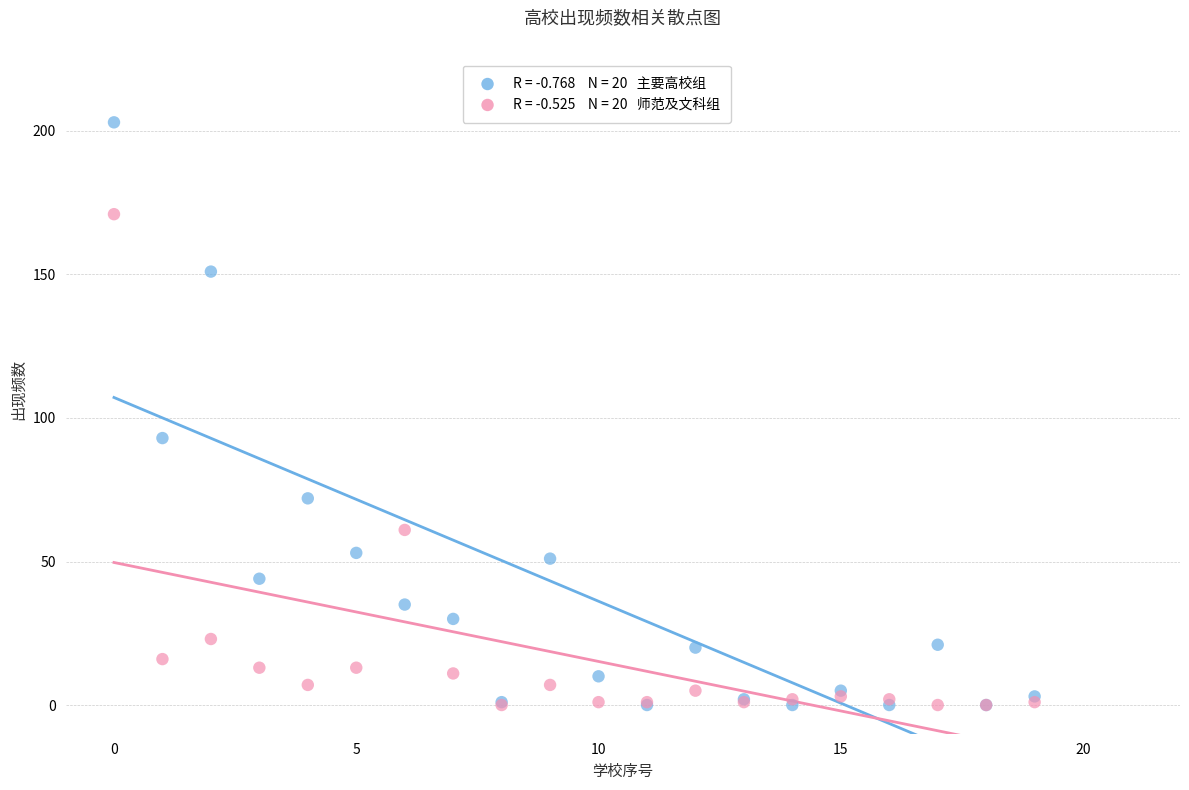

Across all series, what Y value is closest to 101?

93